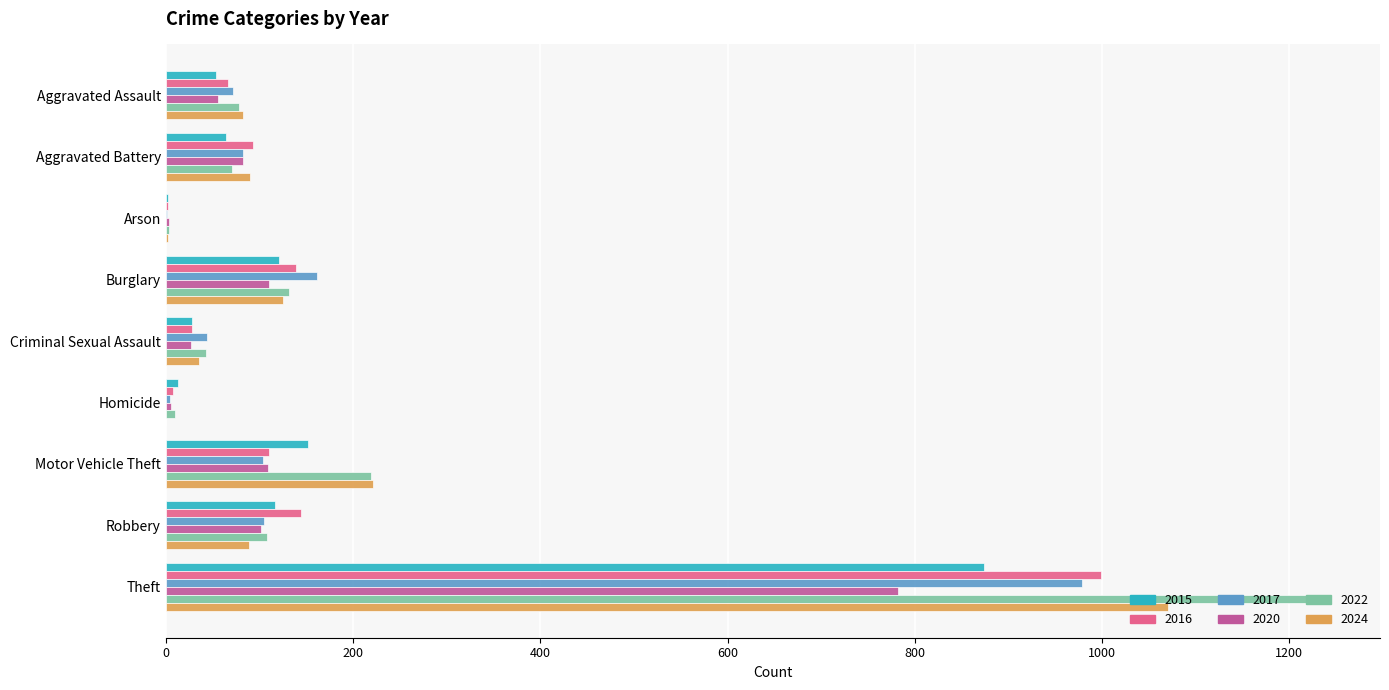

What is the maximum value for 2017?

979